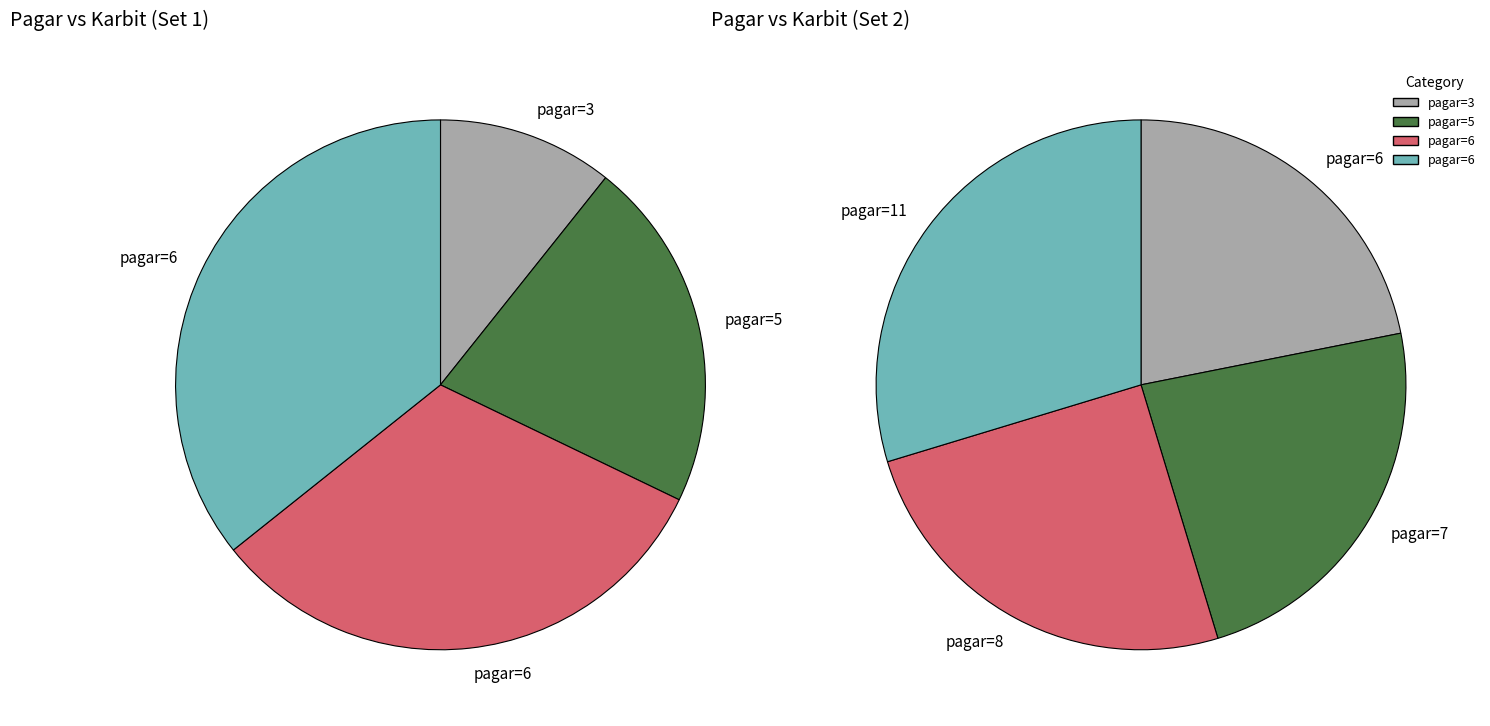

What is the smallest slice in the pie chart?

3